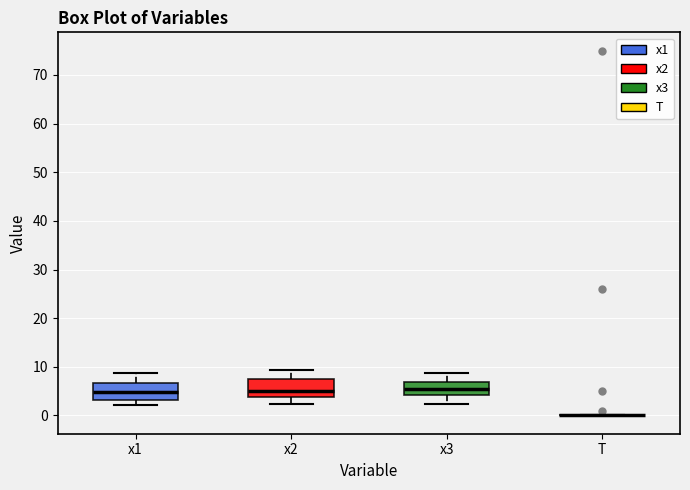

Reading left to right, read every box against the y-axis: the position of its median line, the range the box covers, and the ends of its whiskers. The values are not printed on the chart, so give them approximately, as read against the axis.

x1: median 5, box 3 to 7, whiskers 2 to 9
x2: median 5, box 4 to 8, whiskers 2 to 9
x3: median 5, box 4 to 7, whiskers 2 to 9
T: box collapsed to a line at 0, whiskers 0 to 0